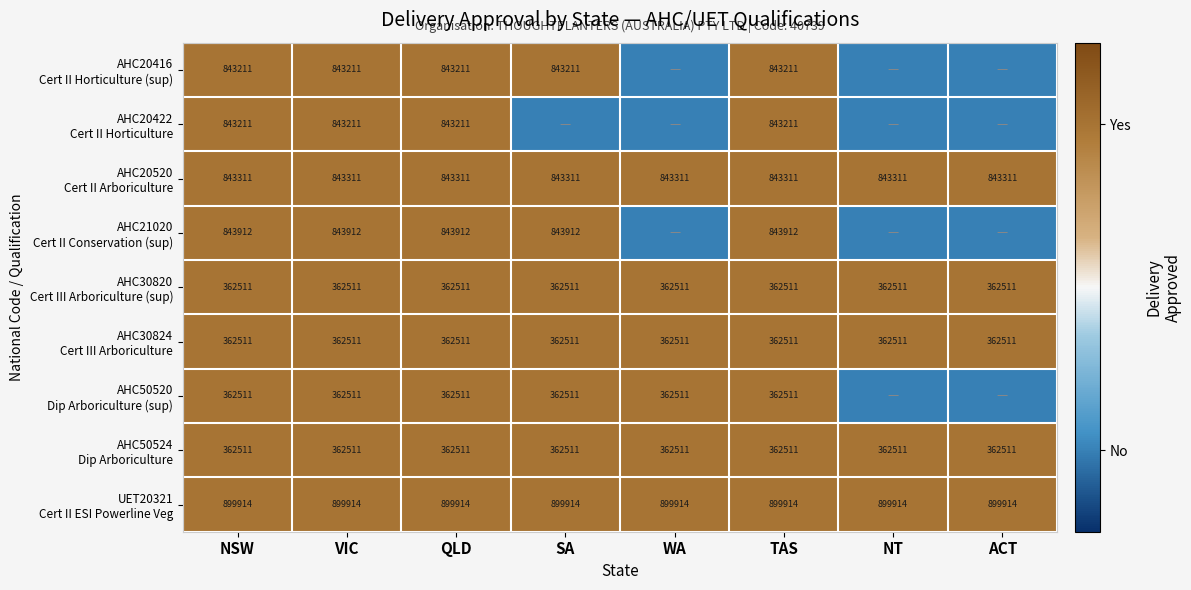

What is the spread (max minus min) of values at VIC?

537403